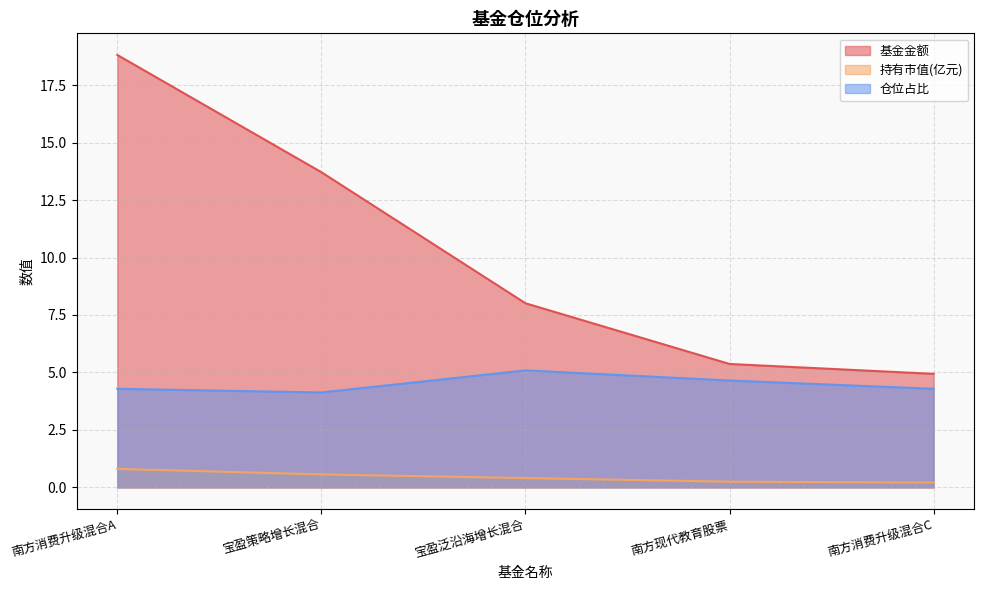

True or false: 基金金额 has a value of 8.0 at 宝盈泛沿海增长混合.

True